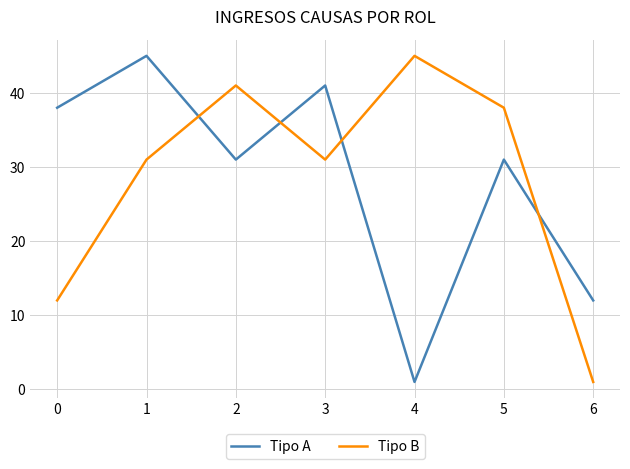

What is the difference between the maximum and minimum values in the Tipo A series?

44